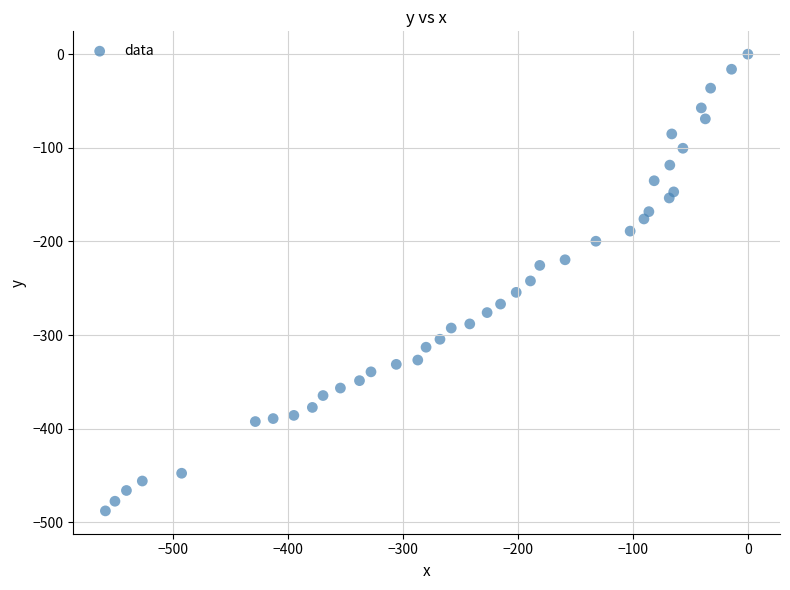

What is the range of X values (max minus min)?

558.8